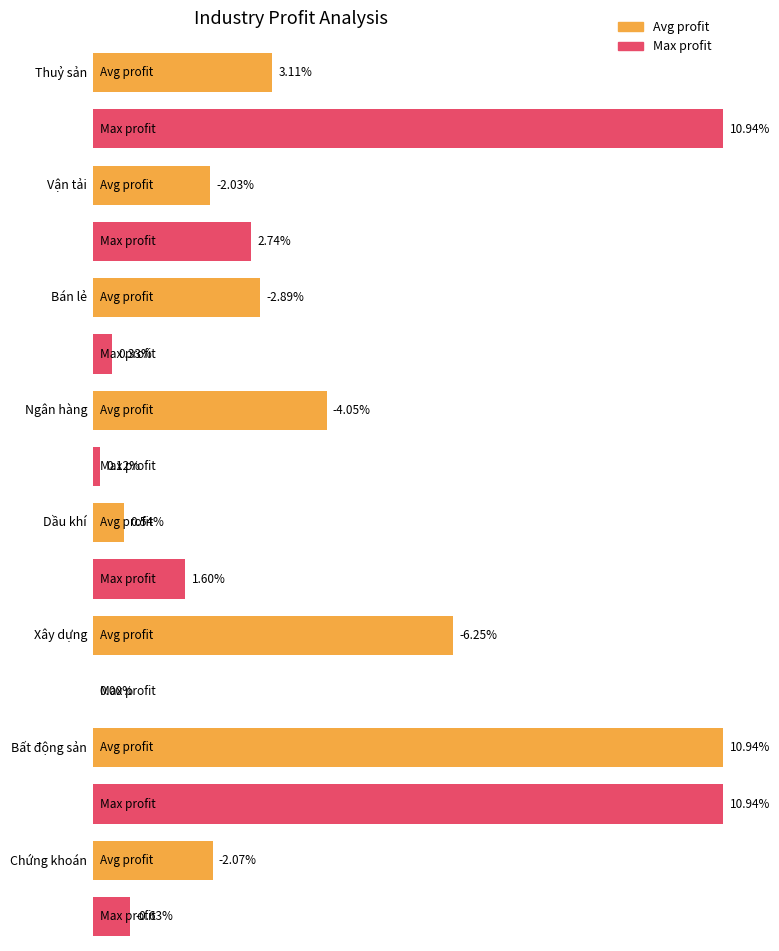

At Chứng khoán, list the series in order from smallest to largest.

avg_profit, max_profit